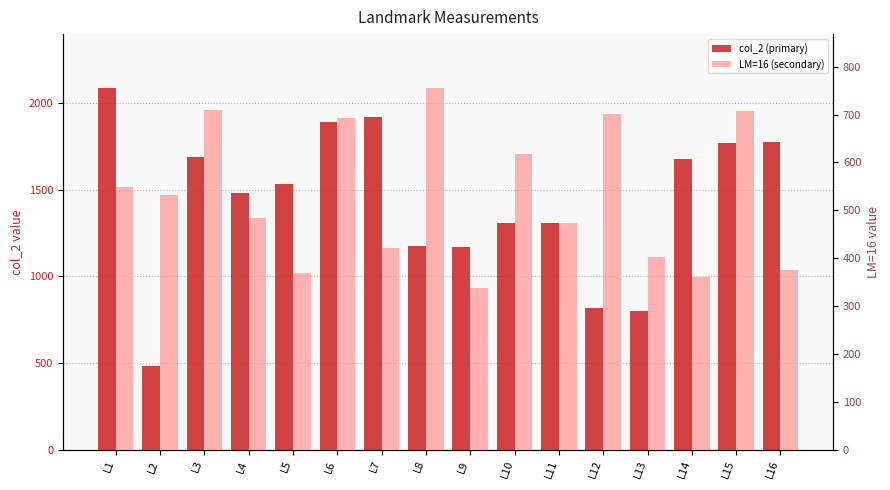

Are the bars grouped side by side (vs. stacked)?

Yes